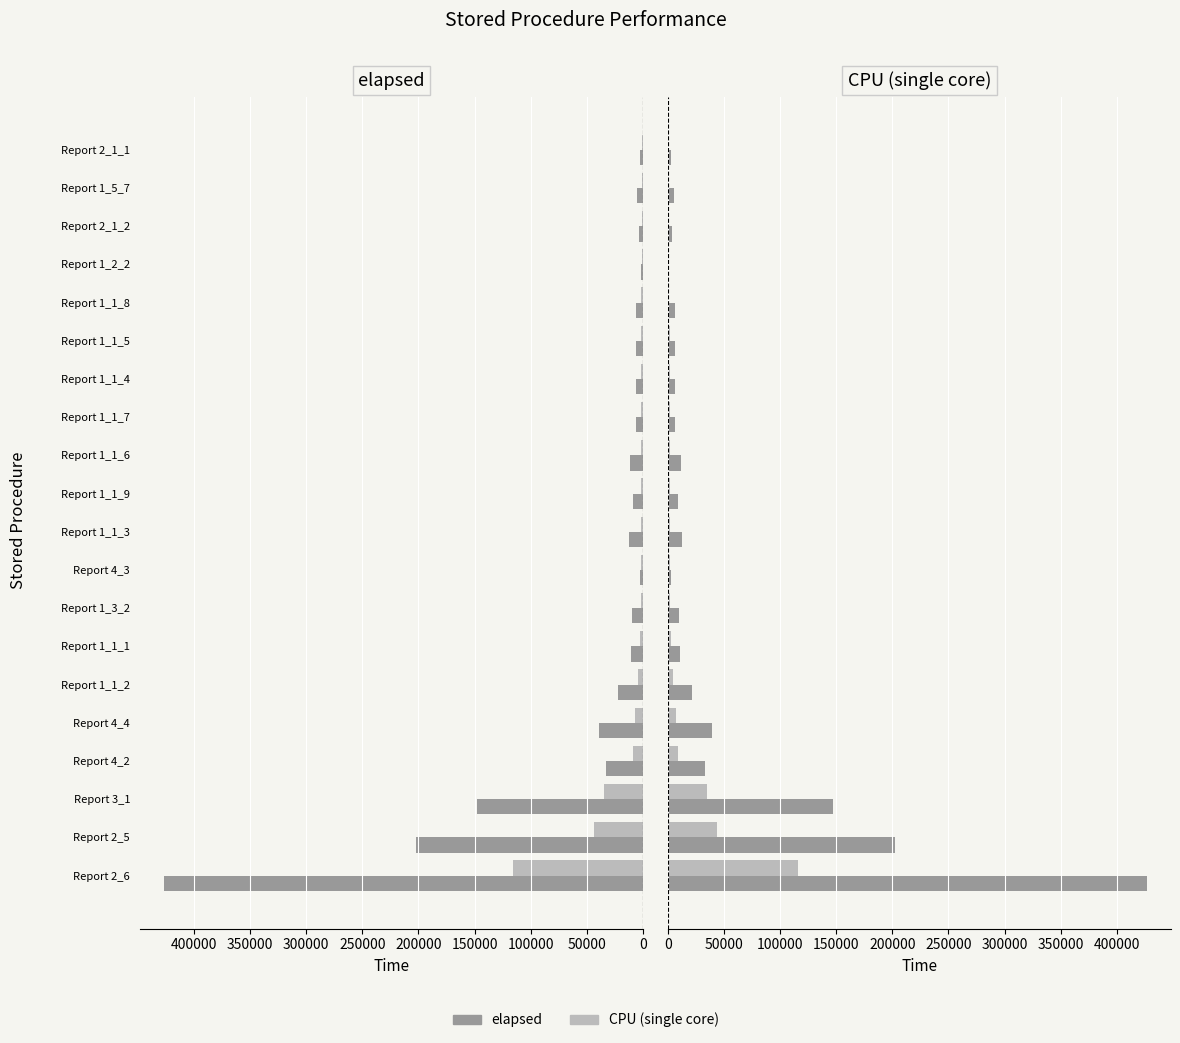

Are the bars horizontal?

Yes